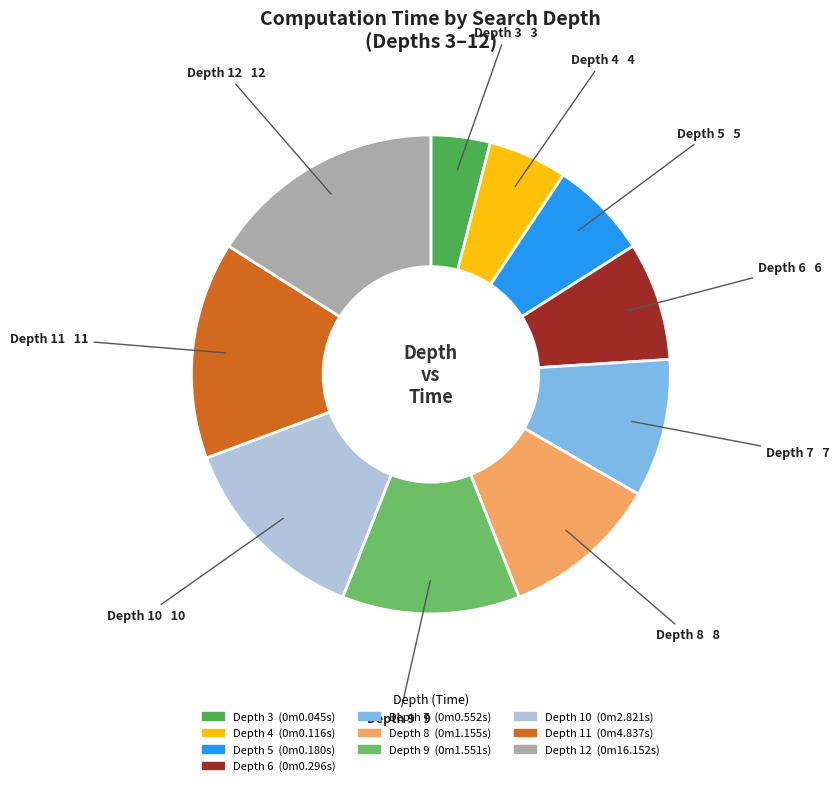

Is there any slice that represents more than half of the pie?

No